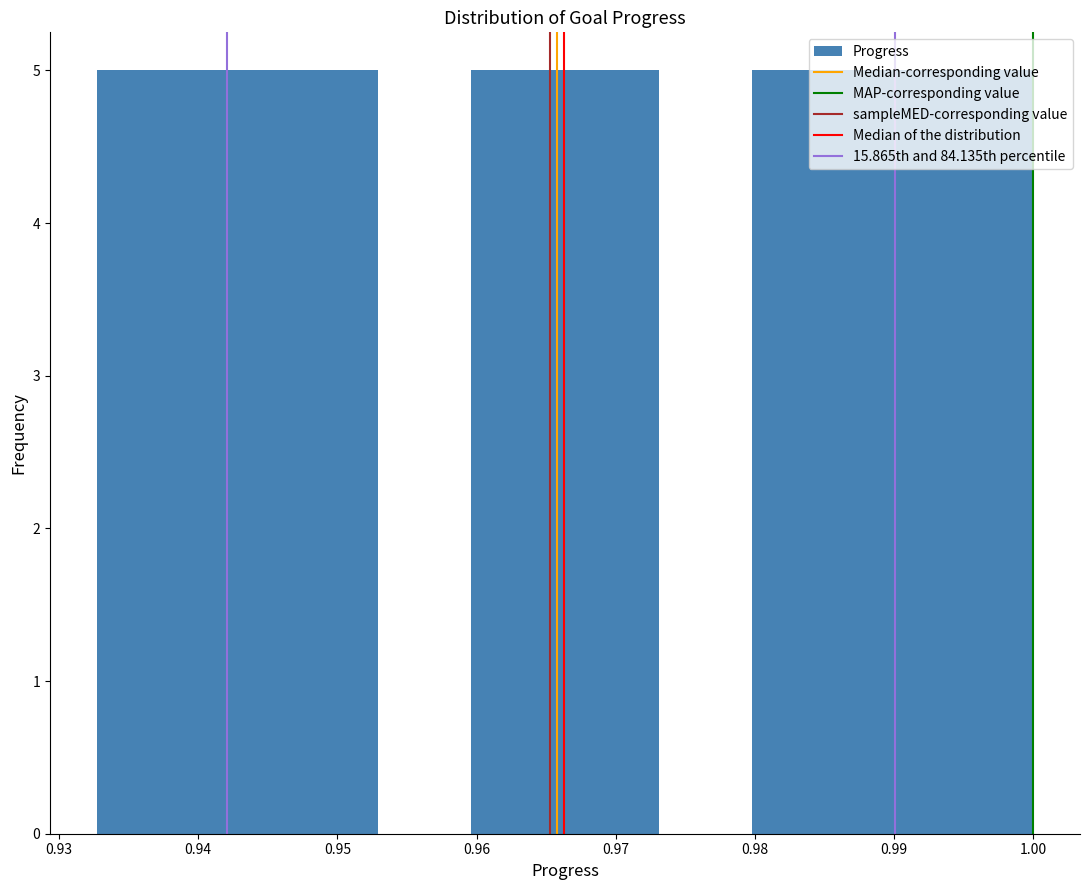

Reading left to right, transcribe this chart: for each bar, give the range it covers on the x-axis and its height. Neither the bar edges nor the heights are printed on the chart, so give them approximately, as read against the axes.

0.933 to 0.939: 5
0.939 to 0.946: 5
0.946 to 0.953: 5
0.953 to 0.960: 0
0.960 to 0.966: 5
0.966 to 0.973: 5
0.973 to 0.980: 0
0.980 to 0.987: 5
0.987 to 0.993: 5
0.993 to 1.000: 5